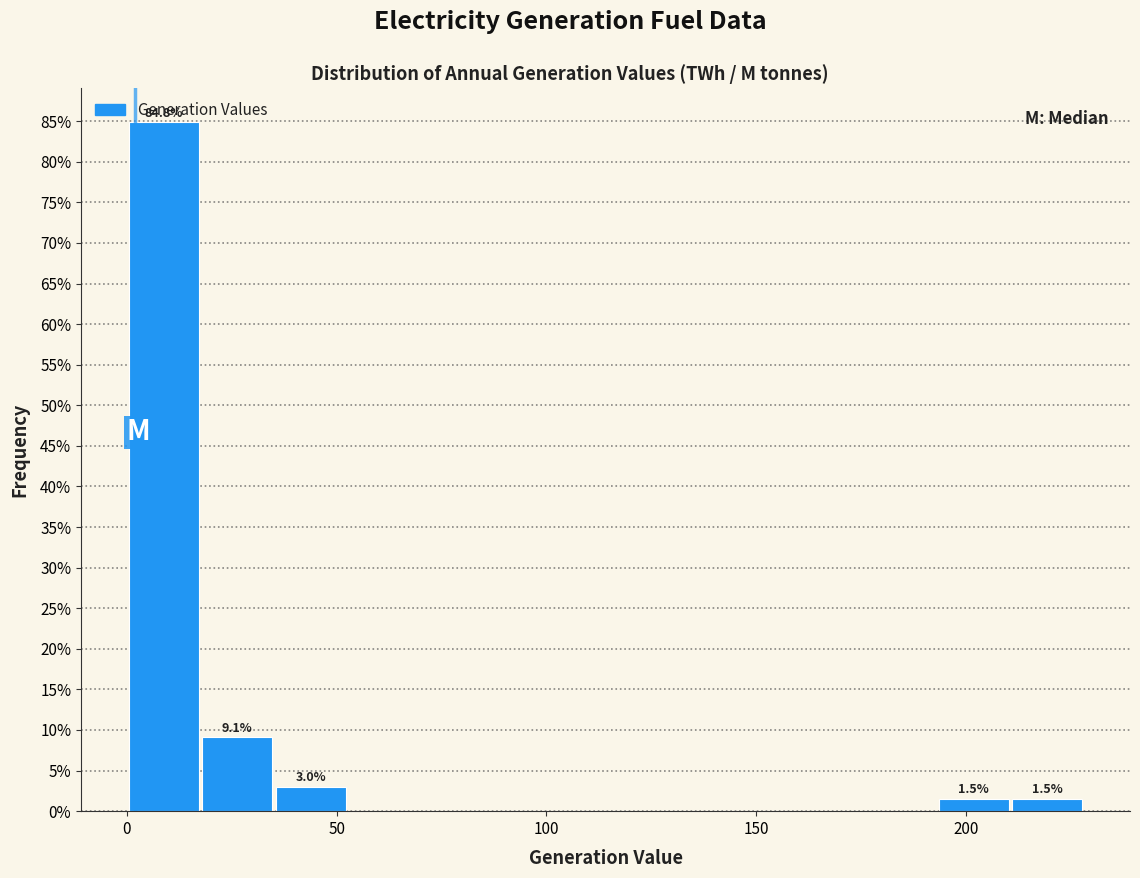

Read against the x-axis, roughly where is the centre of the tallest bar?

10